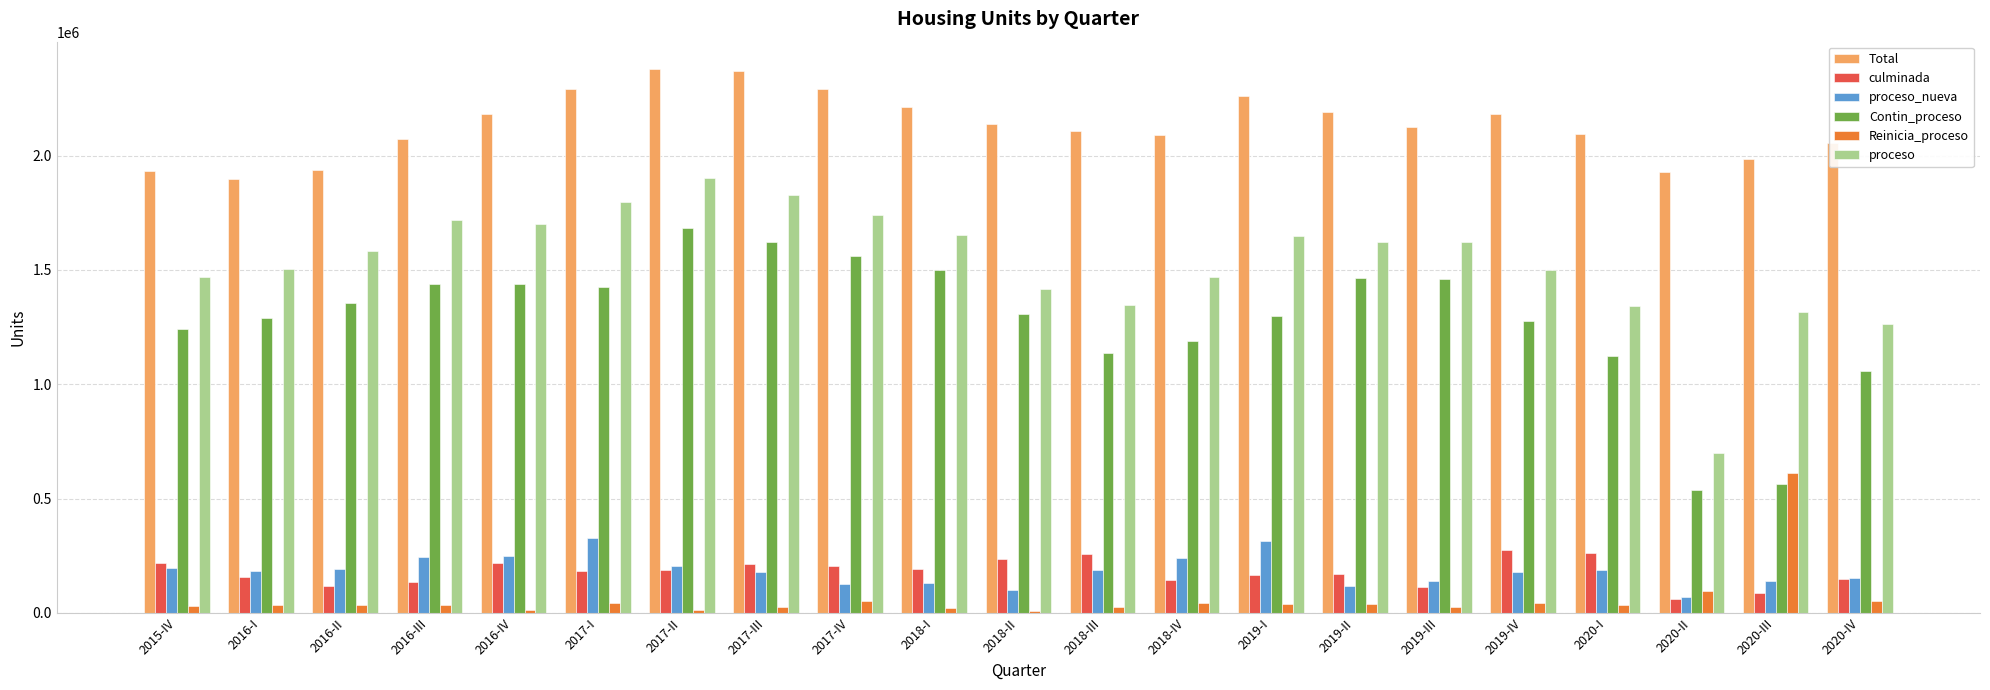

Which series changed the most between 2017-I and 2018-II?

proceso